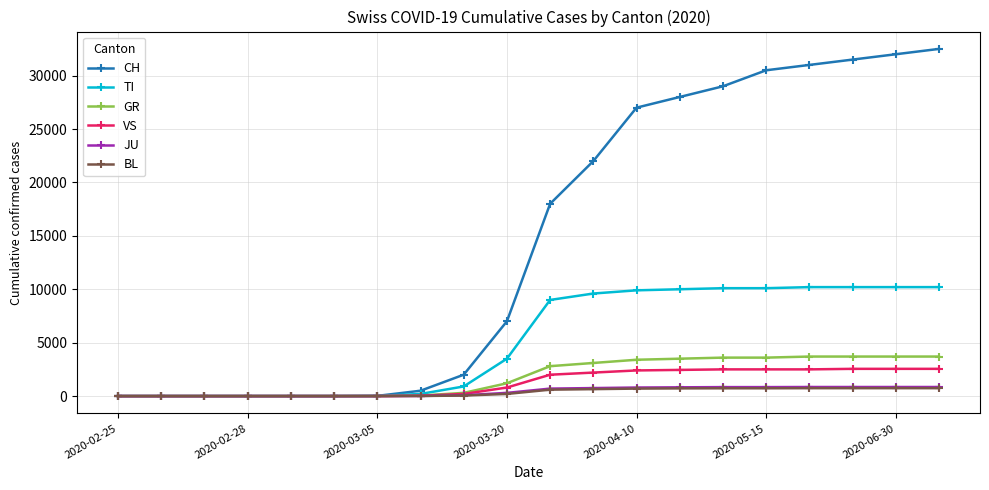

At how many categories does at least one series exceed 12501?

10